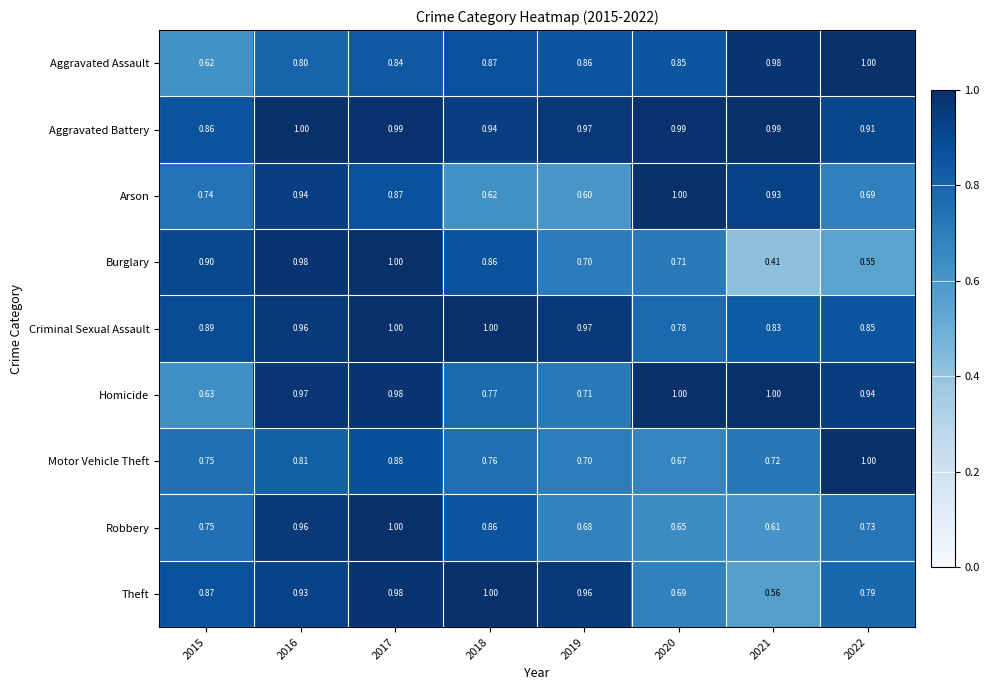

Which series changed the most between 2018 and 2021?

Burglary